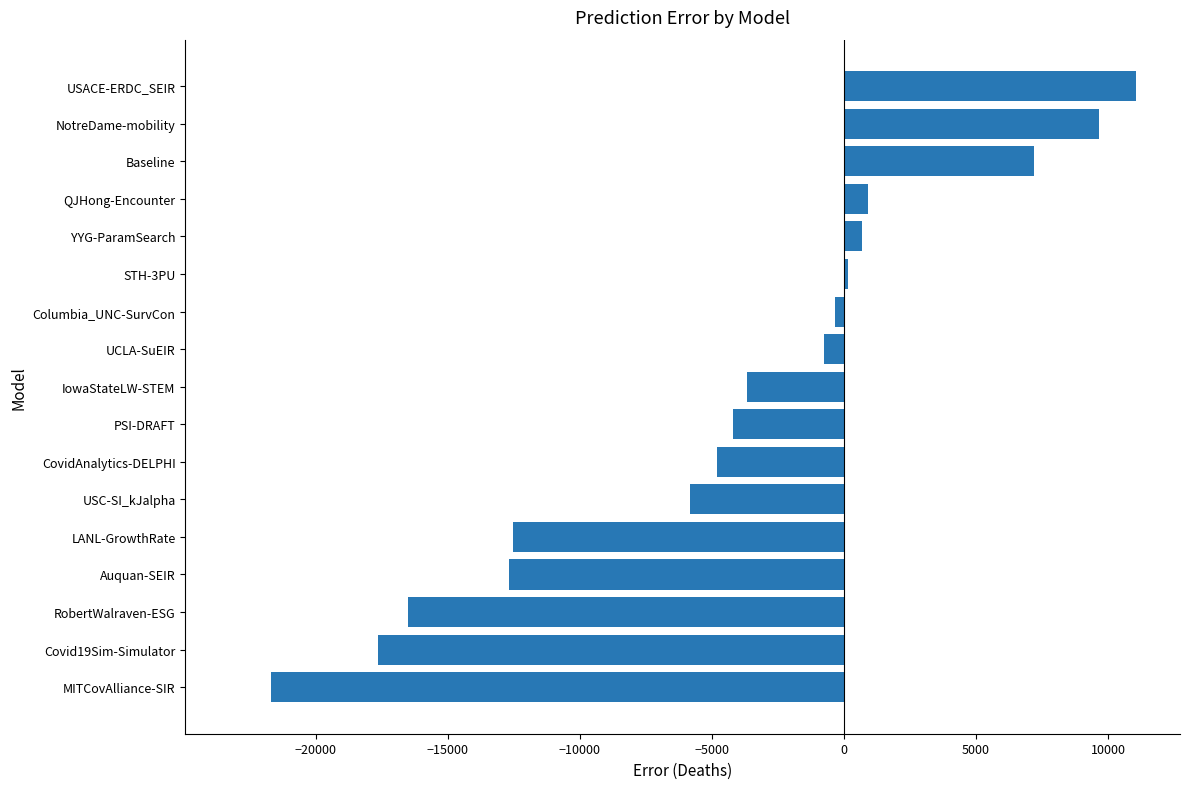

Which label corresponds to the largest value in the chart?

USACE-ERDC_SEIR